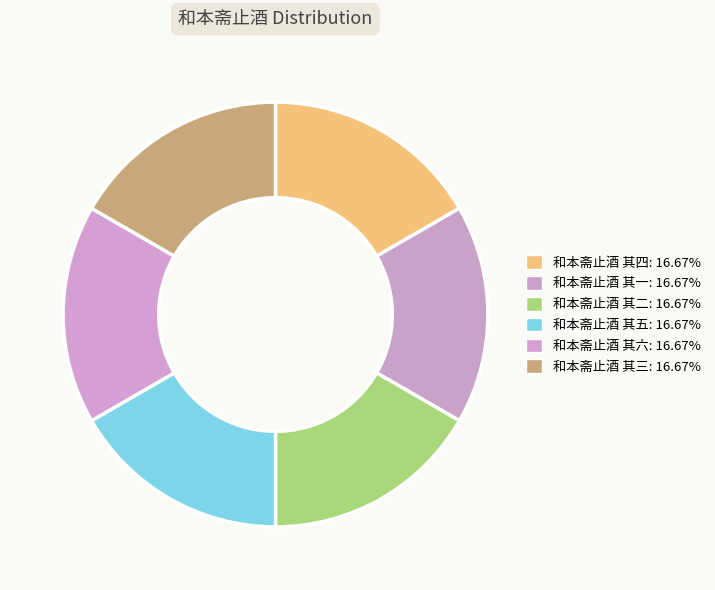

Does 和本斋止酒 其一 account for over 50% of the chart?

No